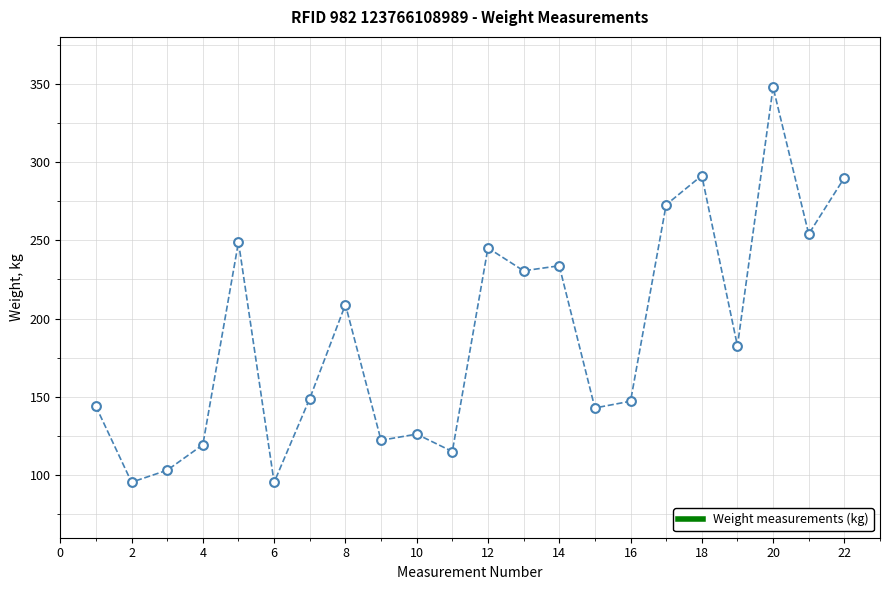

What is the range of X values (max minus min)?

21.0